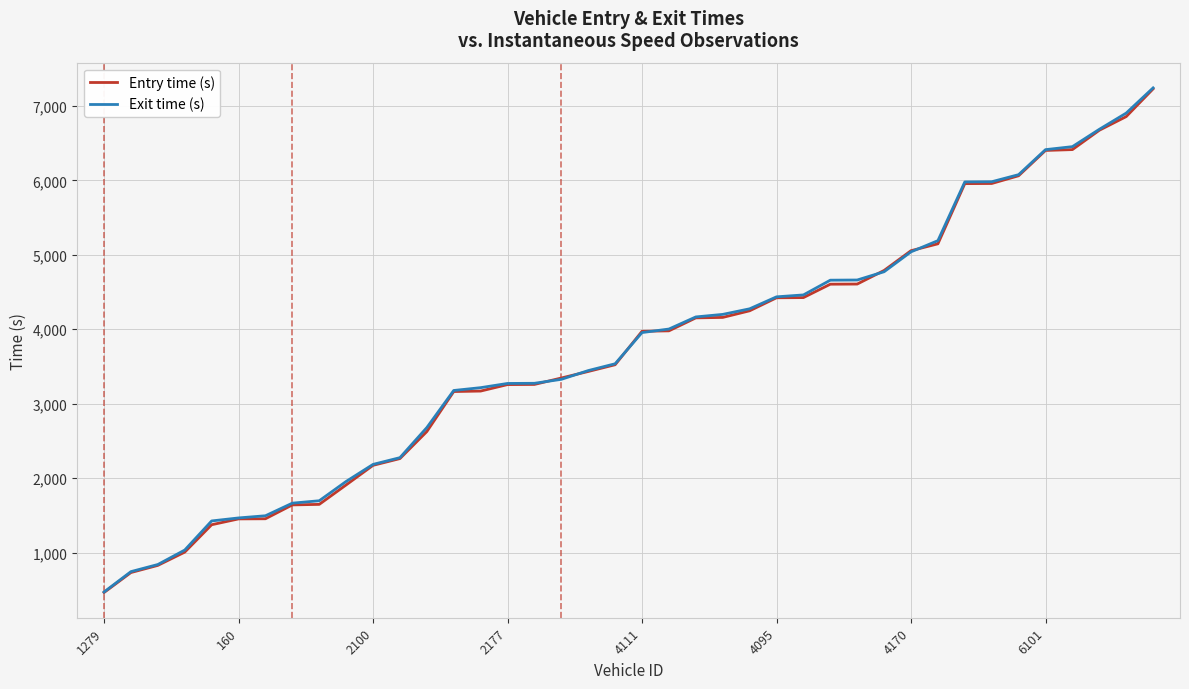

What is the difference between the maximum and minimum values in the Exit time (s) series?

6770.7